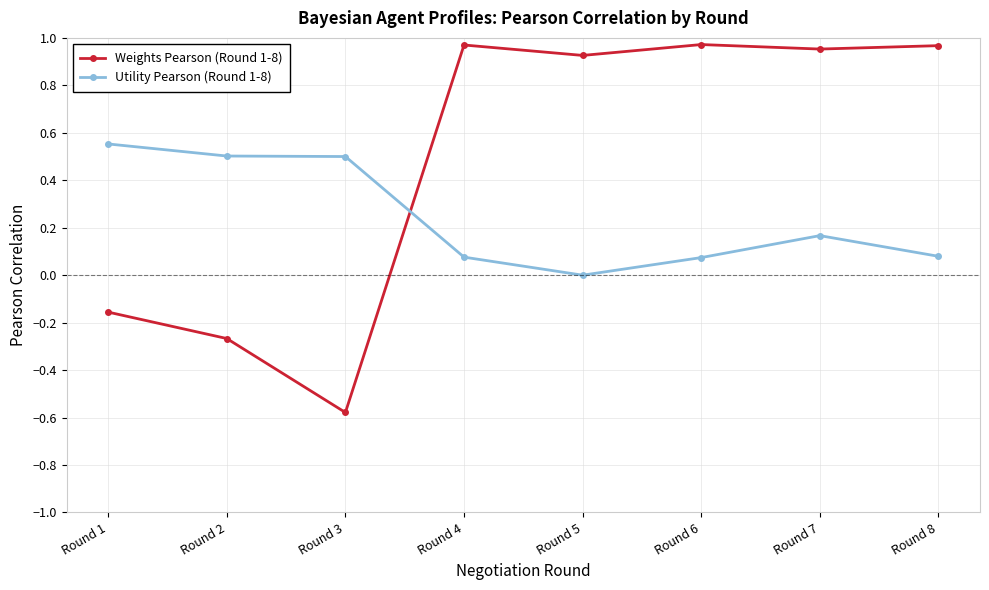

Where is the first local maximum for Weights Pearson (Round 1-8)?

Round 4